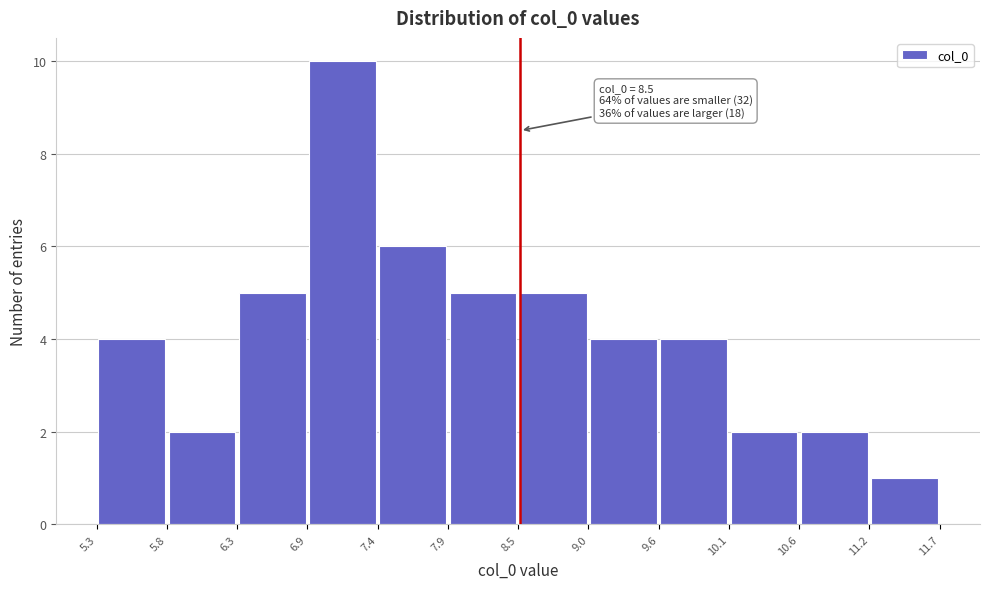

Over which range of the x-axis is the bar tallest?

6.9 to 7.4